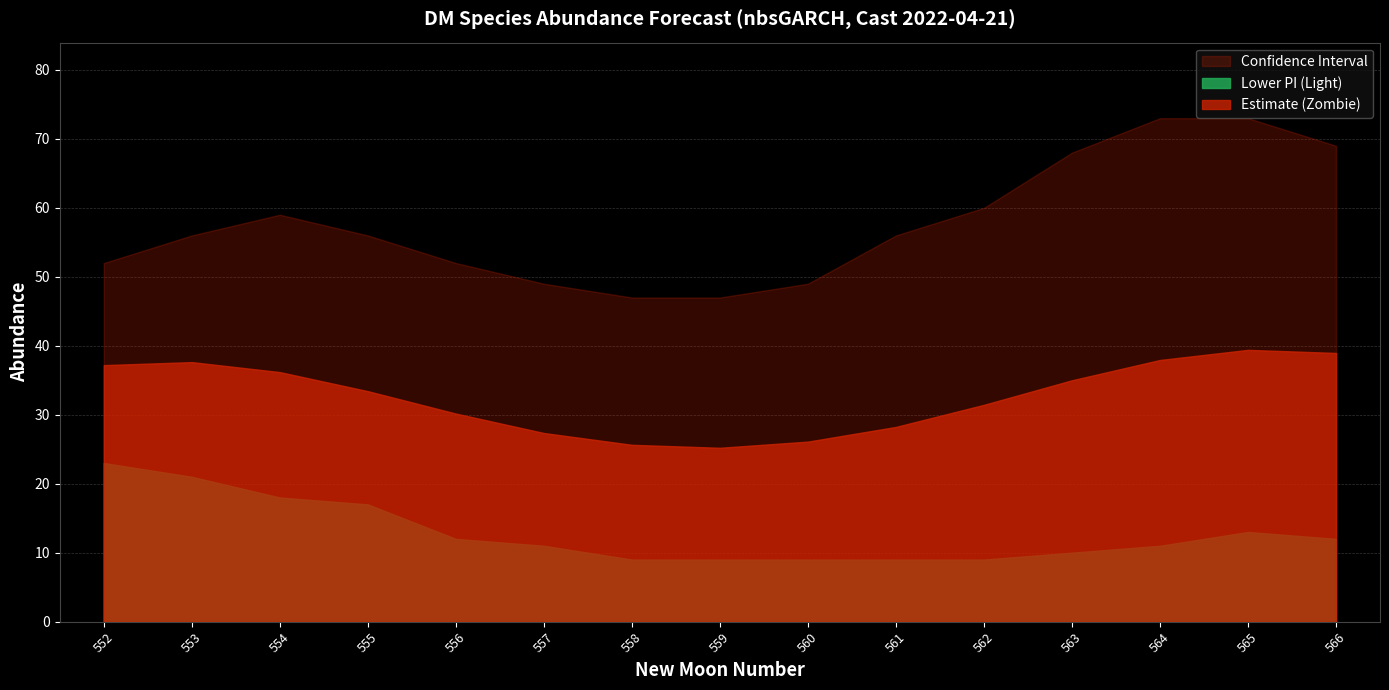

Reading left to right, what are all the values shown in this chart?

estimate: 552=37.2	553=37.6	554=36.2	555=33.4	556=30.2	557=27.4	558=25.6	559=25.2	560=26.1	561=28.2	562=31.4	563=35.0	564=37.9	565=39.4	566=39.0
lower_pi: 552=23.0	553=21.0	554=18.0	555=17.0	556=12.0	557=11.0	558=9.0	559=9.0	560=9.0	561=9.0	562=9.0	563=10.0	564=11.0	565=13.0	566=12.0
upper_pi: 552=52.0	553=56.0	554=59.0	555=56.0	556=52.0	557=49.0	558=47.0	559=47.0	560=49.0	561=56.0	562=60.0	563=68.0	564=73.0	565=73.0	566=69.0